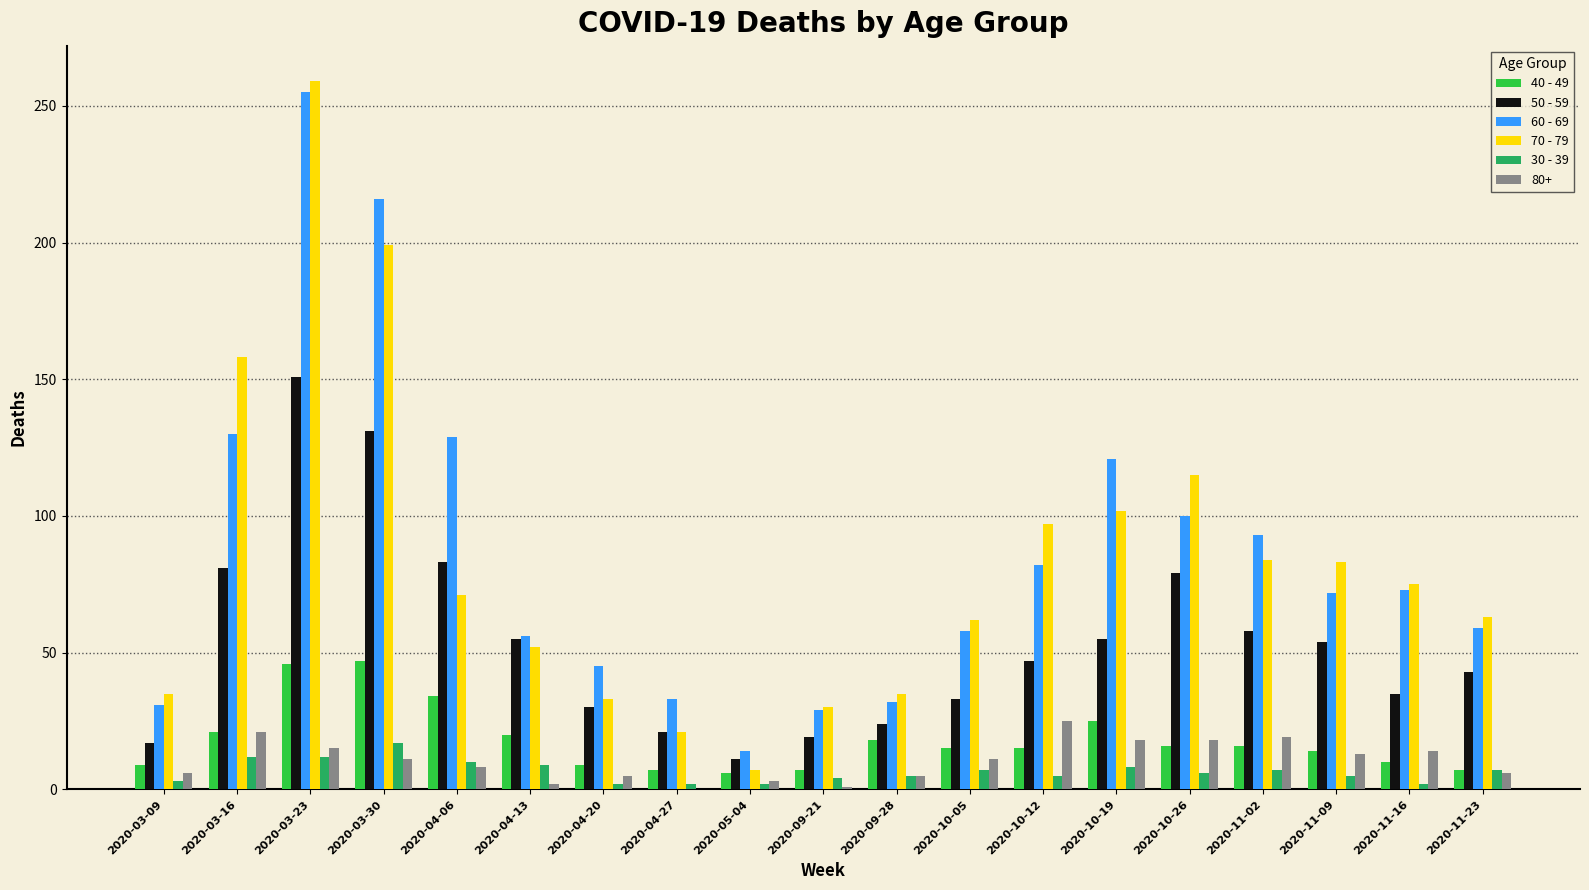

At which category is the sum across all series the highest?

2020-03-23